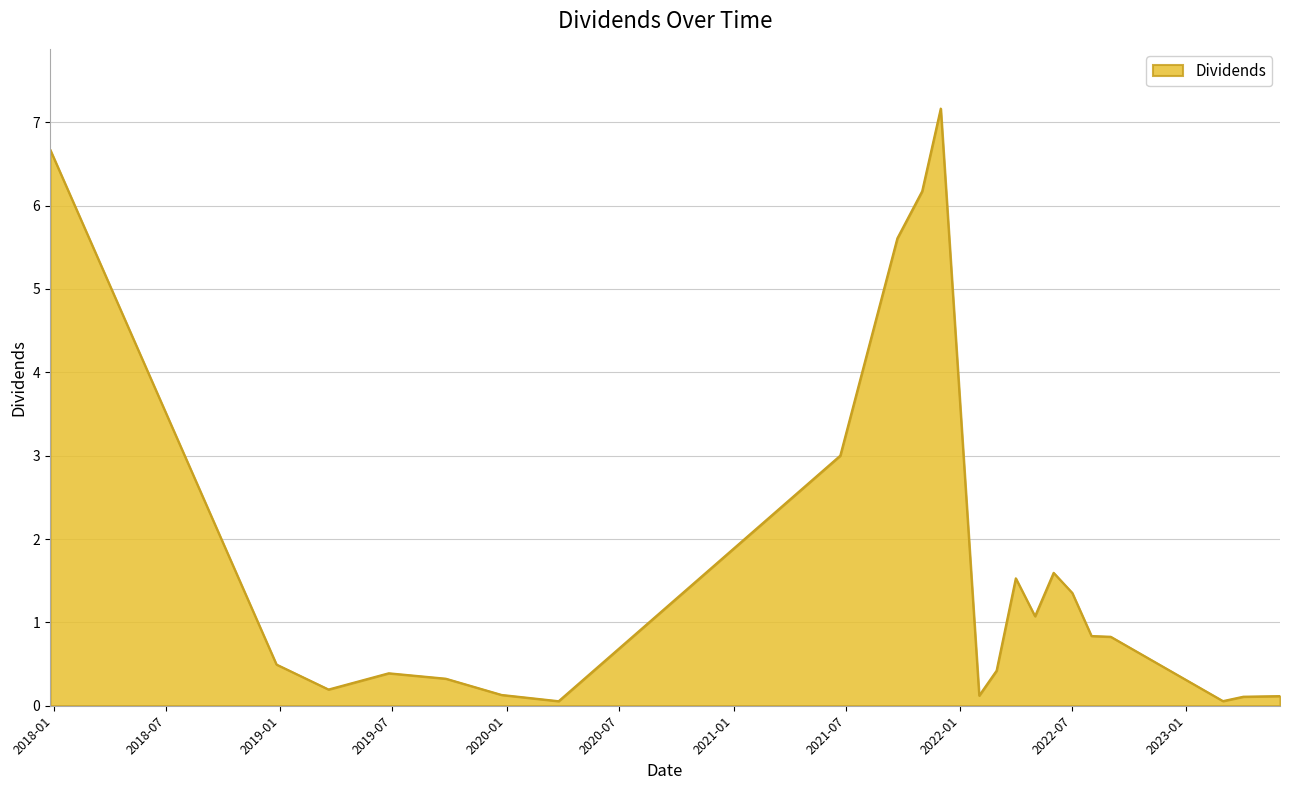

What is the difference between the maximum and minimum values?

7.1